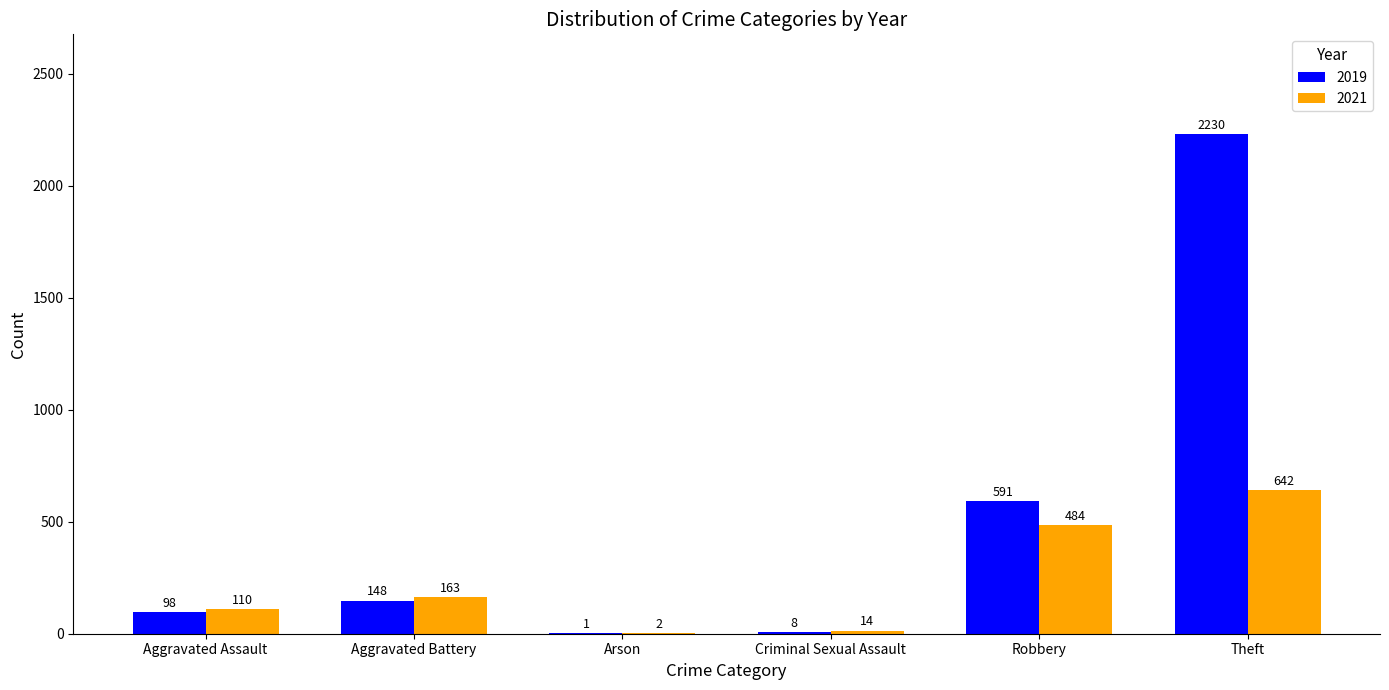

Reading right to left, extract all data points from this chart.

2019: 2230	591	8	1	148	98
2021: 642	484	14	2	163	110